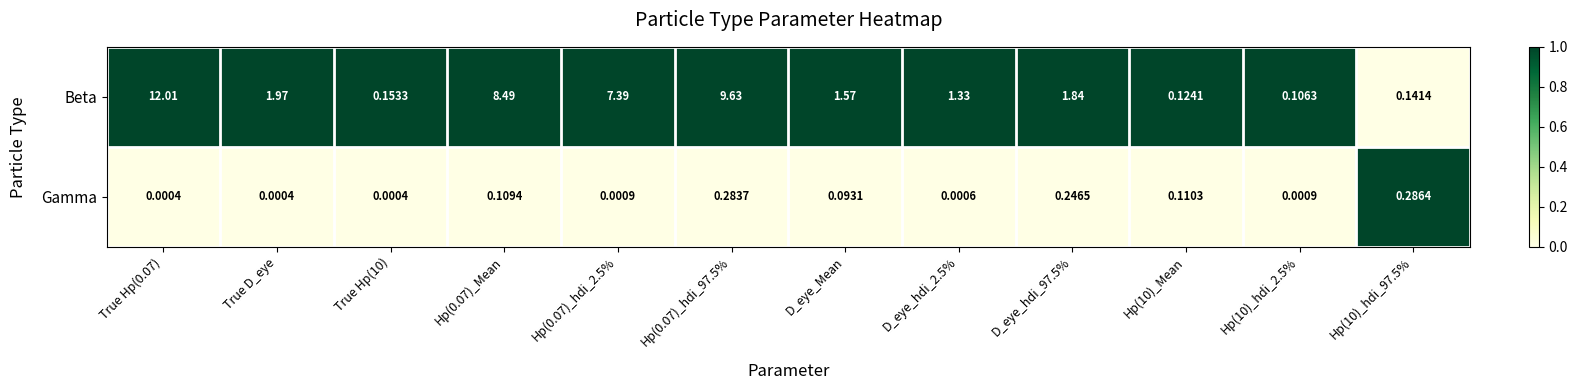

List the series in order of their peak value, highest first.

Beta, Gamma